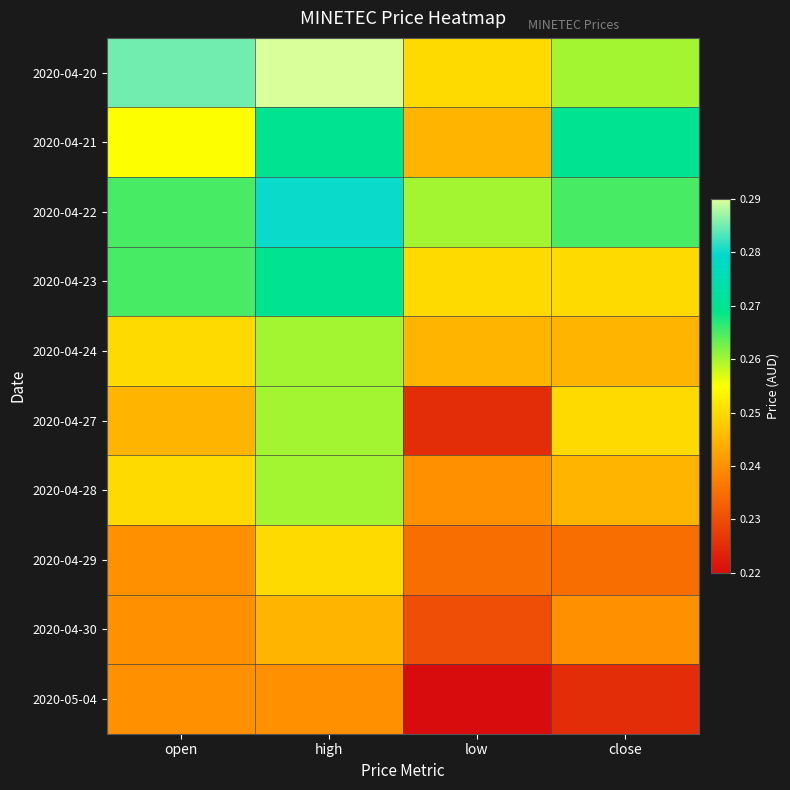

What is the total value across all series at low?

2.4